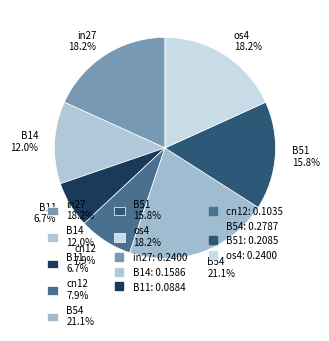

What percentage do cn12 and os4 together represent?

26.1%